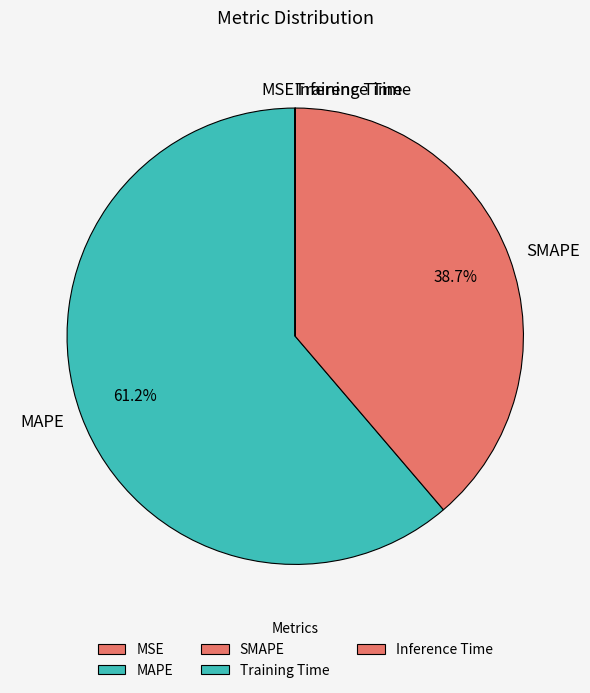

What percentage is the MAPE slice, to the nearest percent?

61%